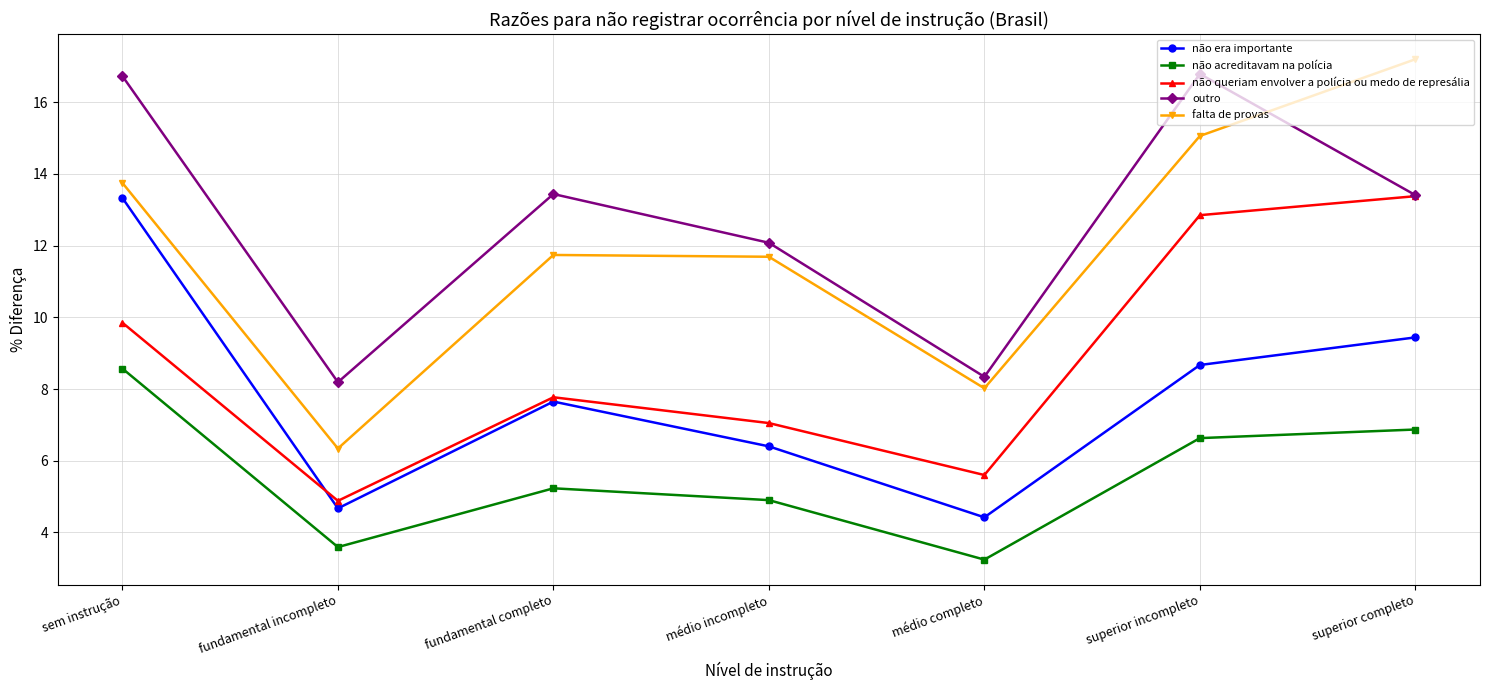

True or false: outro has more than 2 interior local peaks.

False